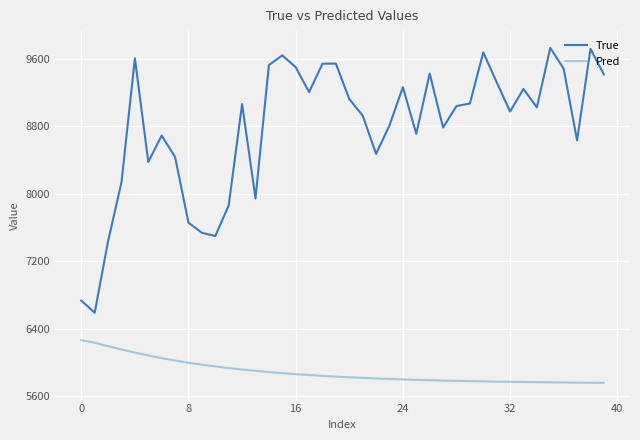

True or false: True and Pred intersect in this chart.

False